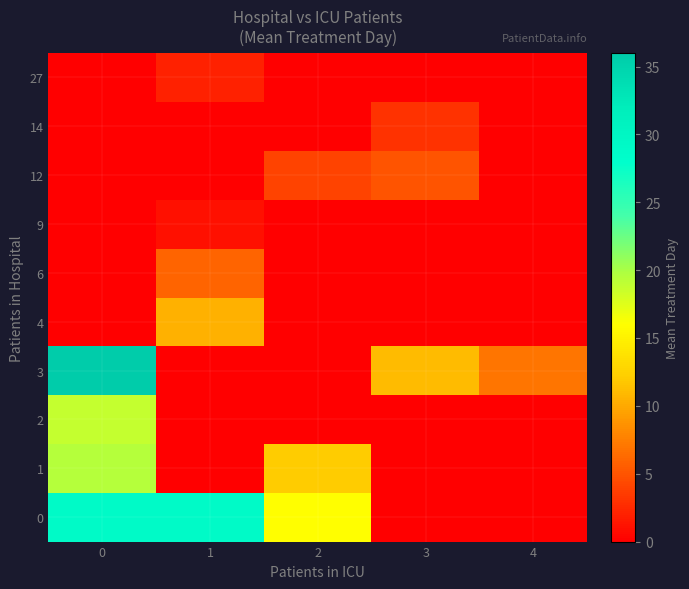

At how many categories does at least one series exceed 18?

2